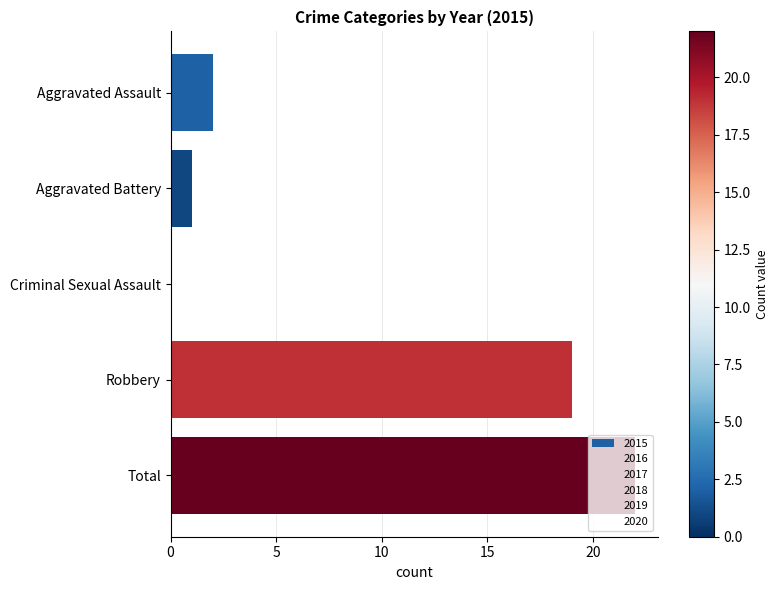

How many positive values are there?

4